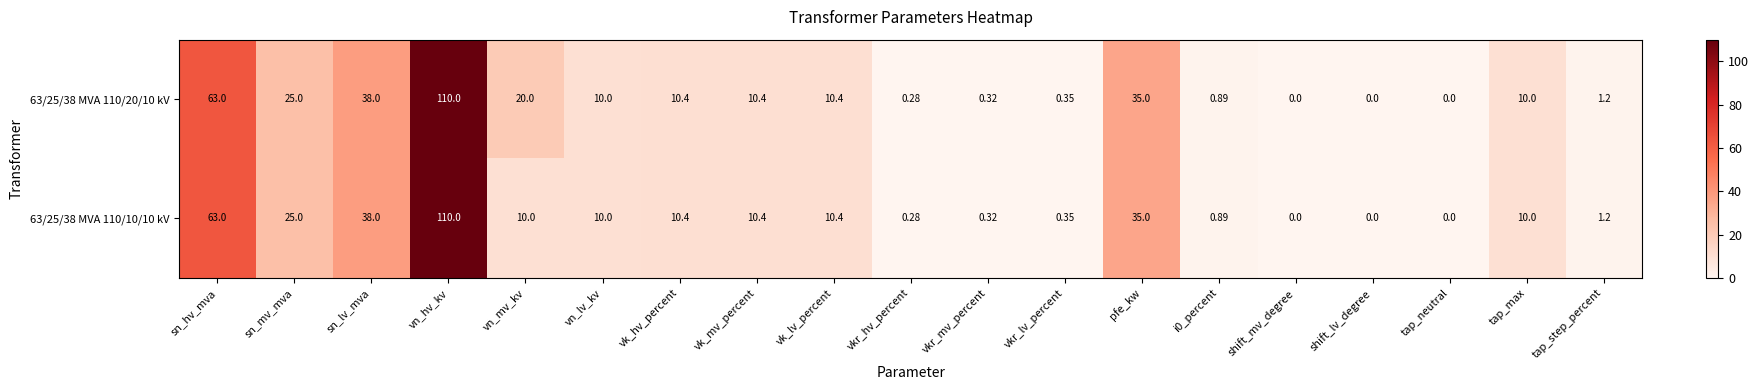

At which category is the sum across all series the highest?

vn_hv_kv